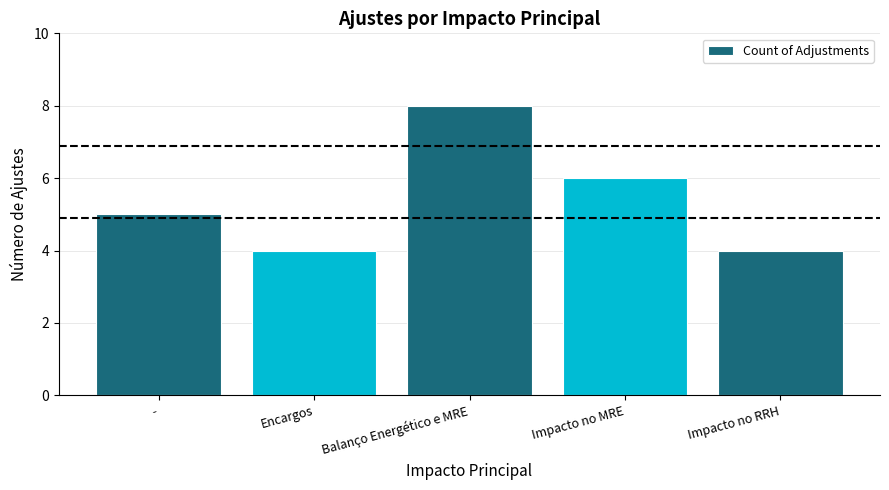

Approximately how many times larger is the value at Encargos compared to Impacto no MRE?

0.7